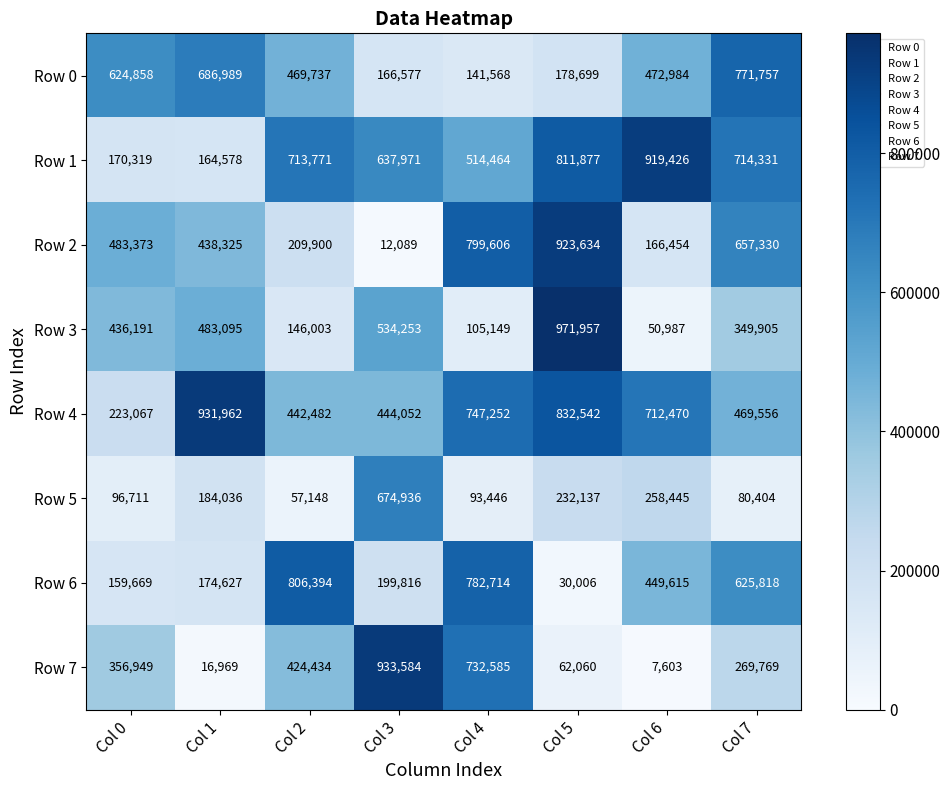

At which label is Row 6 closest to 418200?

Col 6